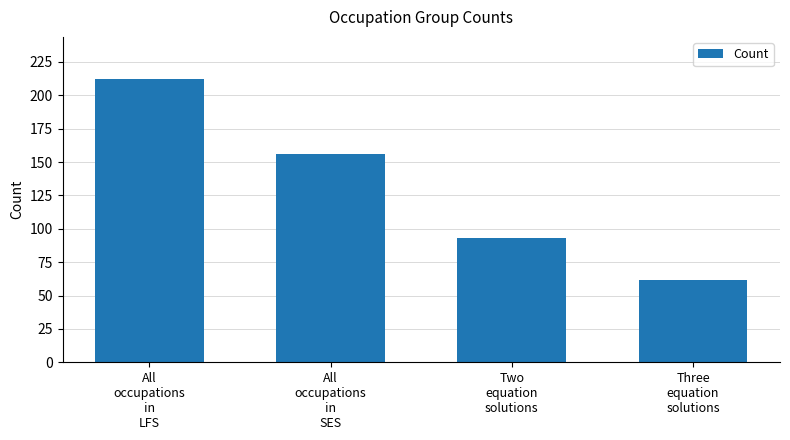

How many bars are there in total?

4